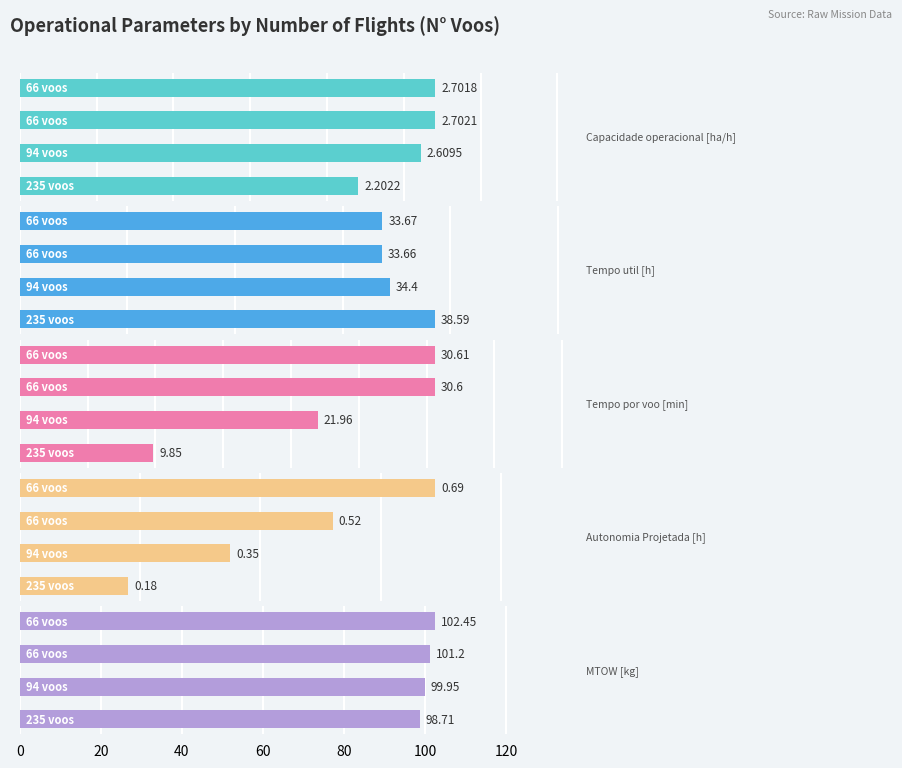

Reading right to left, what are all the values shown in this chart?

Capacidade operacional [ha/h]: 2.7	2.7	2.6	2.2
Tempo util [h]: 33.7	33.7	34.4	38.6
Tempo por voo [min]: 30.6	30.6	22.0	9.8
Autonomia Projetada [h]: 0.7	0.5	0.3	0.2
MTOW [kg]: 102.5	101.2	100.0	98.7